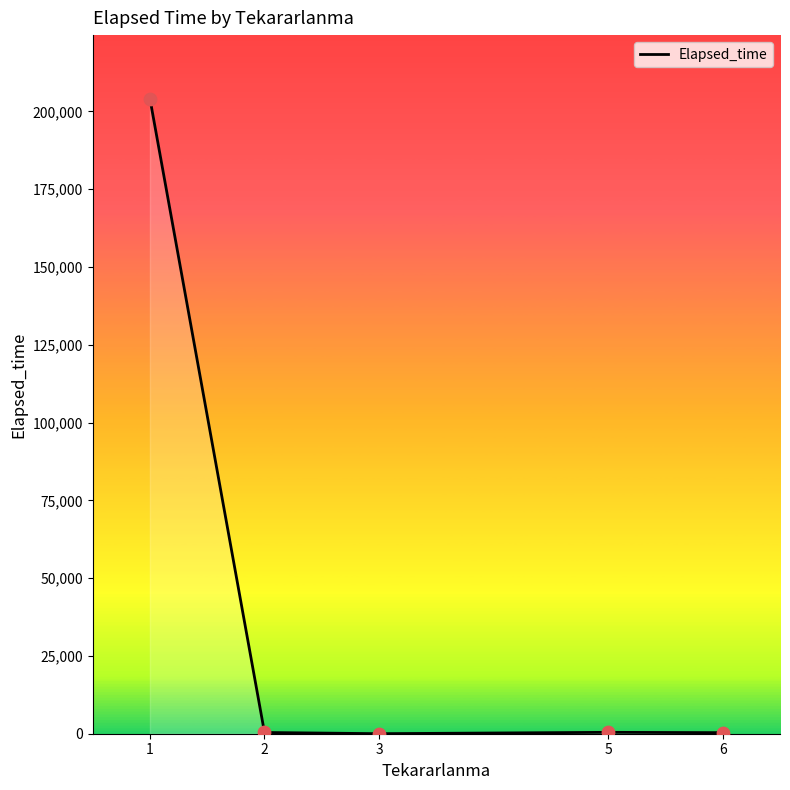

What is the change in value from 2 to 3?

-385